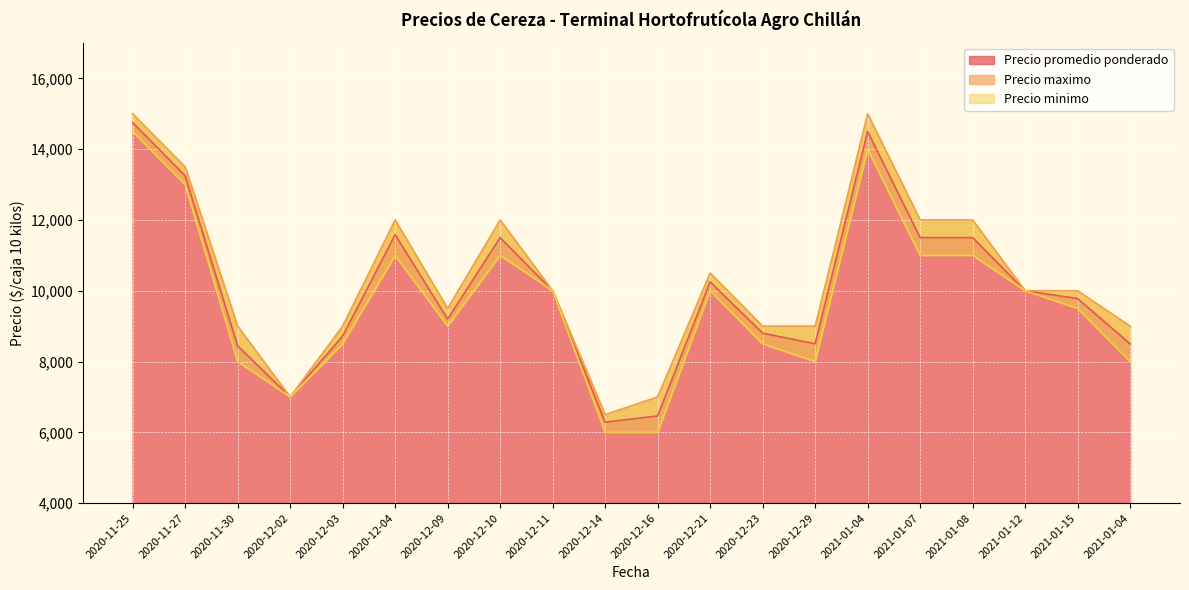

At which category is the sum across all series the highest?

2020-11-25